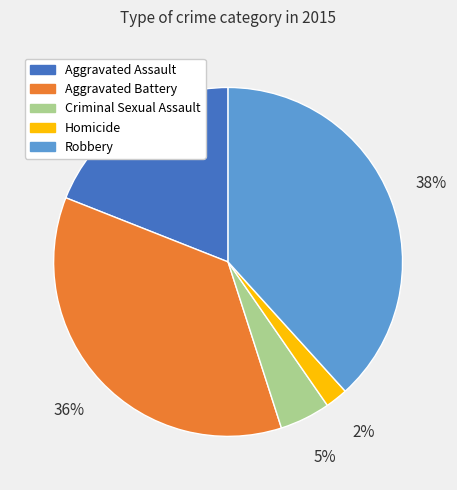

The Robbery slice represents 29% of the pie. True or false?

False